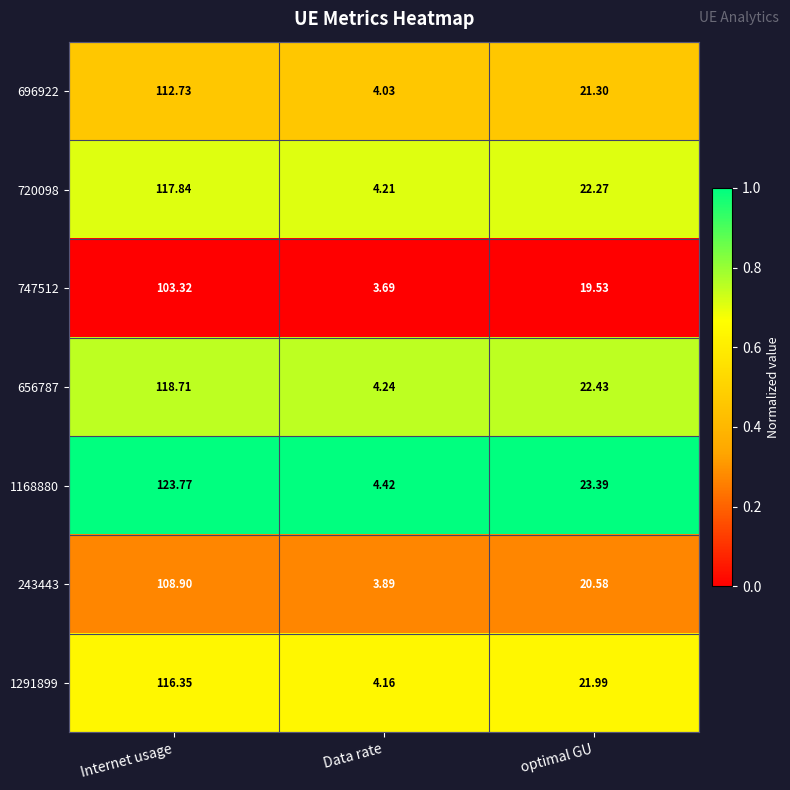

Where is 1168880 nearest to the value 64?

optimal GU